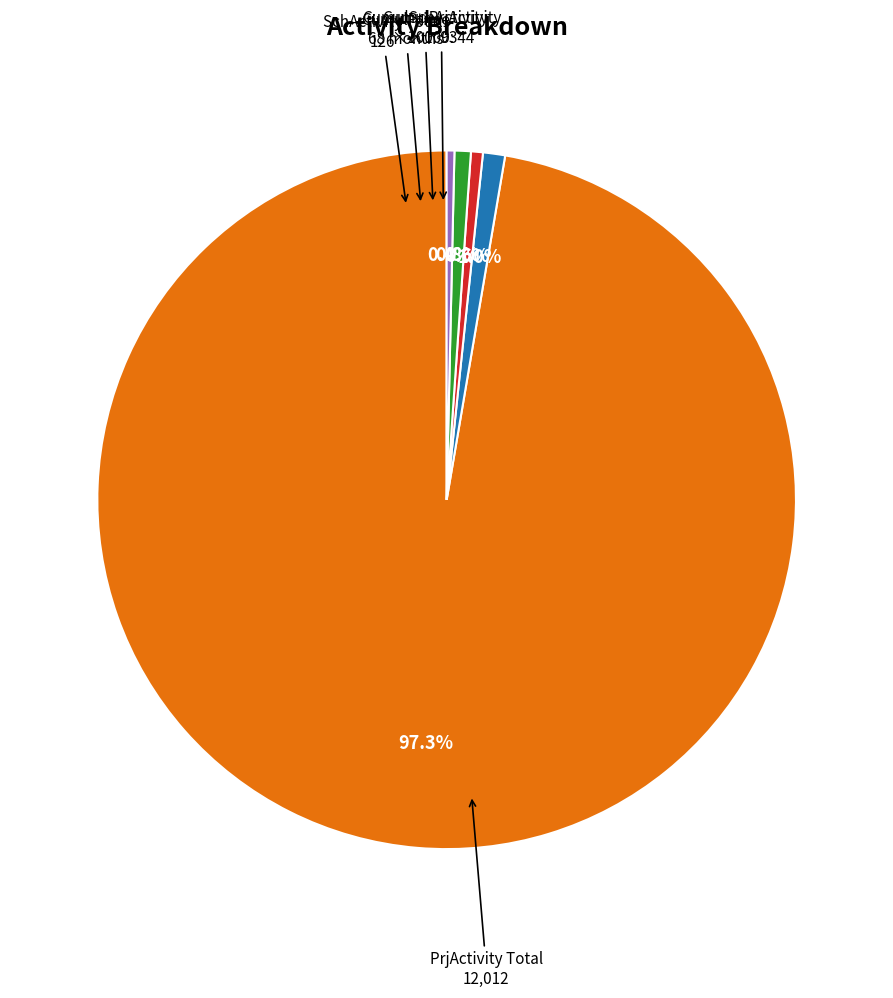

Count the number of slices in the pie.

5